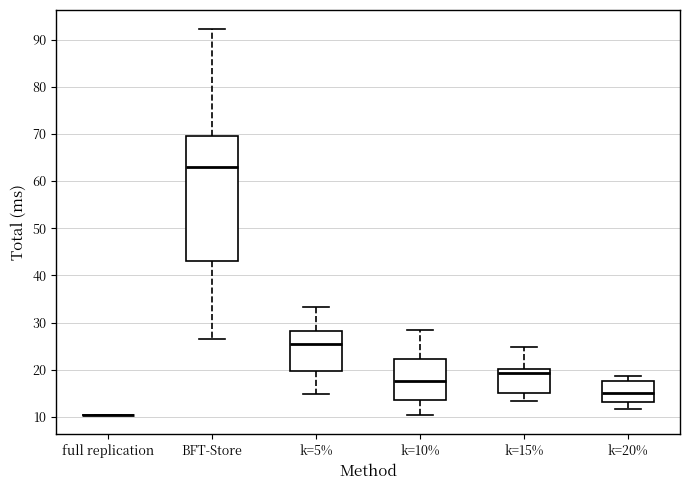

Reading left to right, transcribe this box plot: for each box, give where its median line is, the range the box spans, and where its two whiskers end, as read against the y-axis. The values are not printed on the chart, so give them approximately, as read against the axis.

full replication: box collapsed to a line at 10, whiskers 10 to 10
BFT-Store: median 63, box 43 to 70, whiskers 27 to 92
k=5%: median 26, box 20 to 28, whiskers 15 to 33
k=10%: median 18, box 14 to 22, whiskers 10 to 29
k=15%: median 19, box 15 to 20, whiskers 13 to 25
k=20%: median 15, box 13 to 18, whiskers 12 to 19